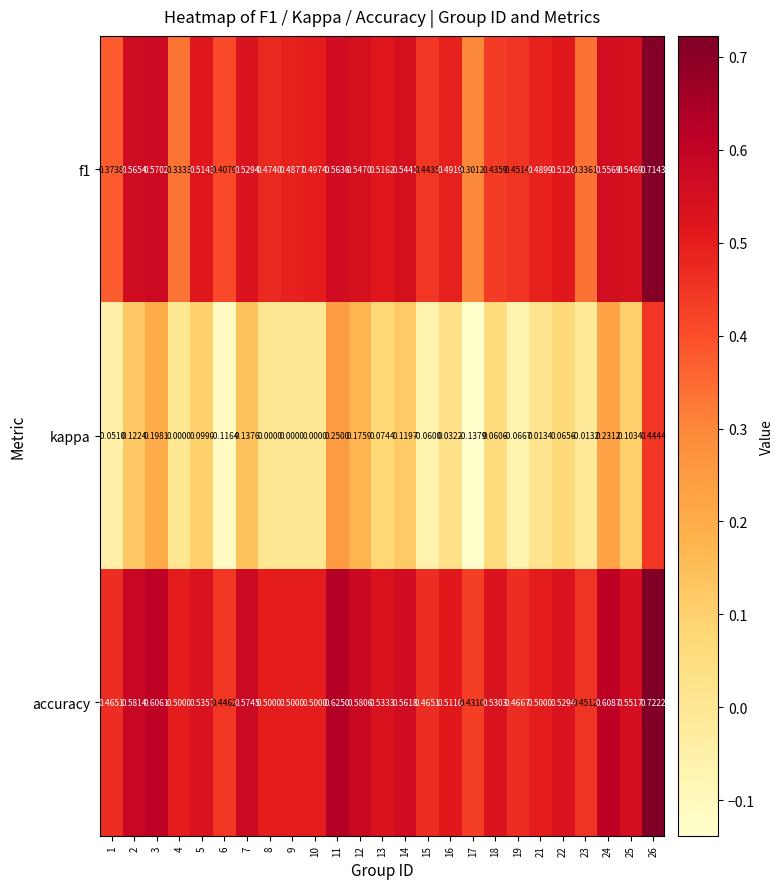

Between 1 and 17, which series saw the biggest shift?

kappa